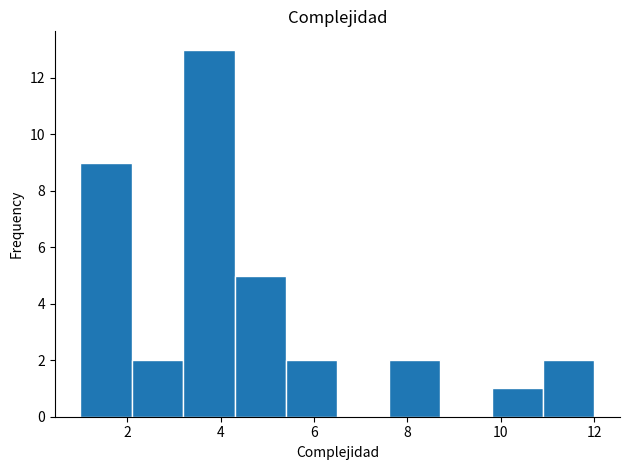

Reading left to right, transcribe this chart: for each bar, give the range it covers on the x-axis and its height. Neither the bar edges nor the heights are printed on the chart, so give them approximately, as read against the axes.

1.0 to 2.1: 9
2.1 to 3.2: 2
3.2 to 4.3: 13
4.3 to 5.4: 5
5.4 to 6.5: 2
6.5 to 7.6: 0
7.6 to 8.7: 2
8.7 to 9.8: 0
9.8 to 10.9: 1
10.9 to 12.0: 2